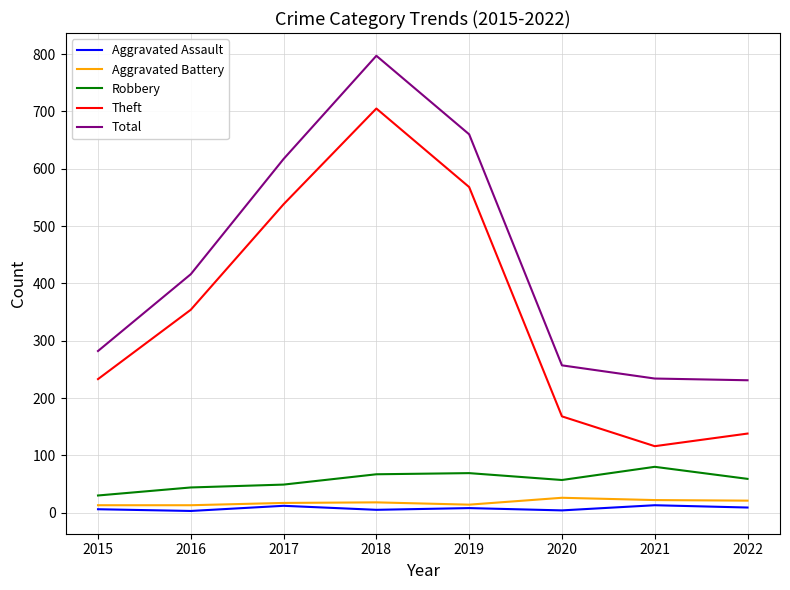

Does the chart display data point markers on the line(s)?

No